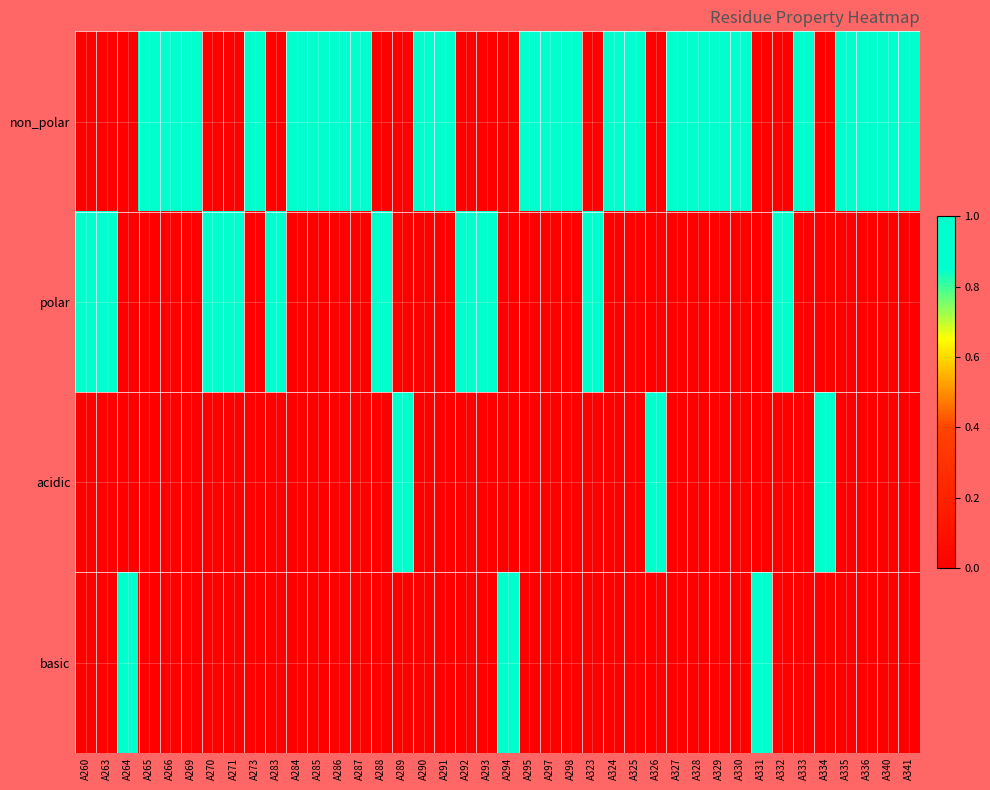

List the series in order of their peak value, highest first.

non_polar, polar, acidic, basic